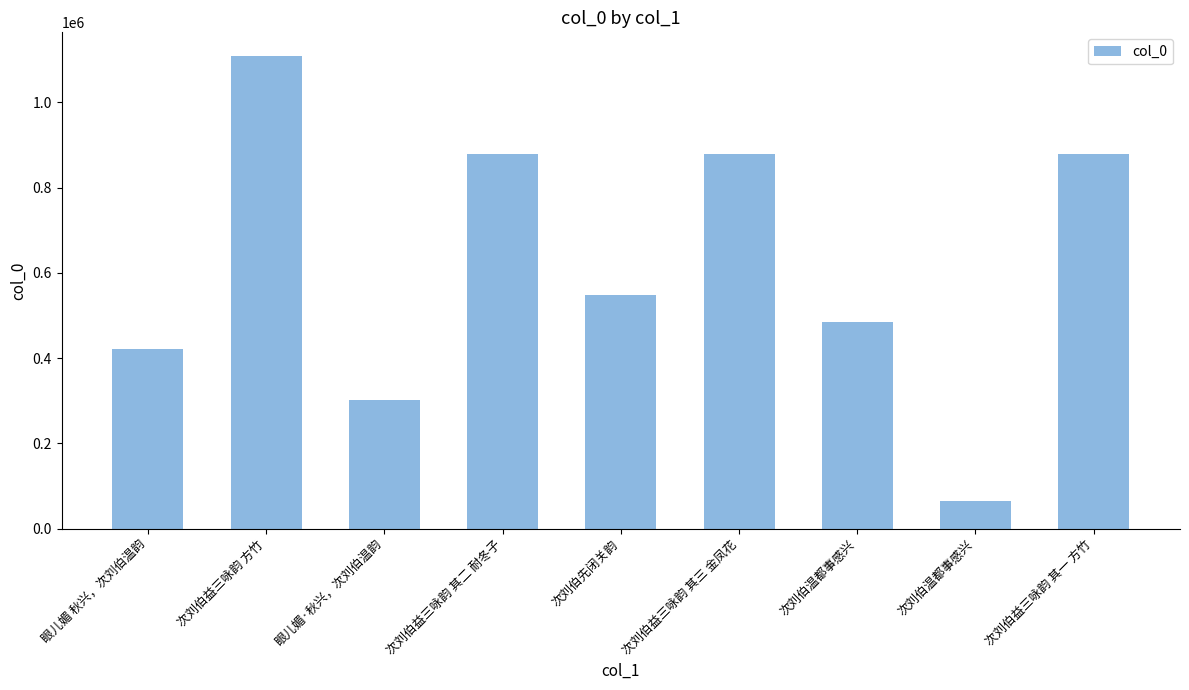

True or false: the data shows 291189 at 次刘伯益三咏韵 其二 耐冬子.

False